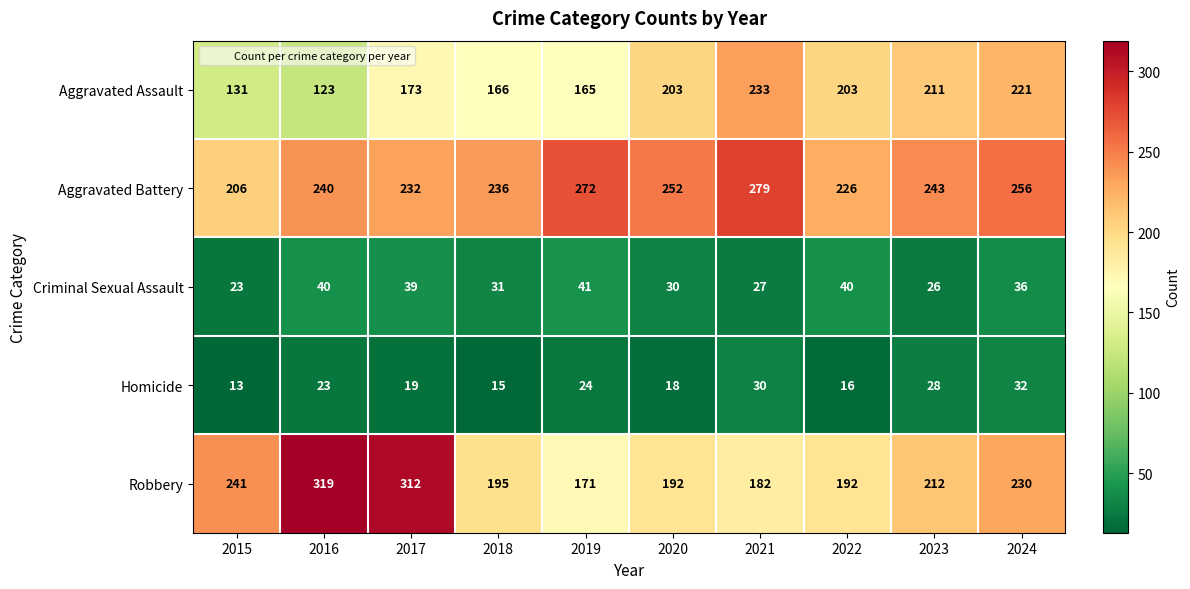

At which label does Robbery reach its peak?

2016